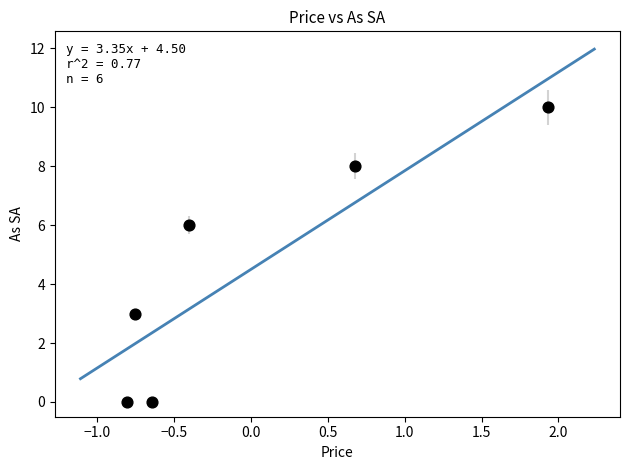

What is the range of Y values (max minus min)?

10